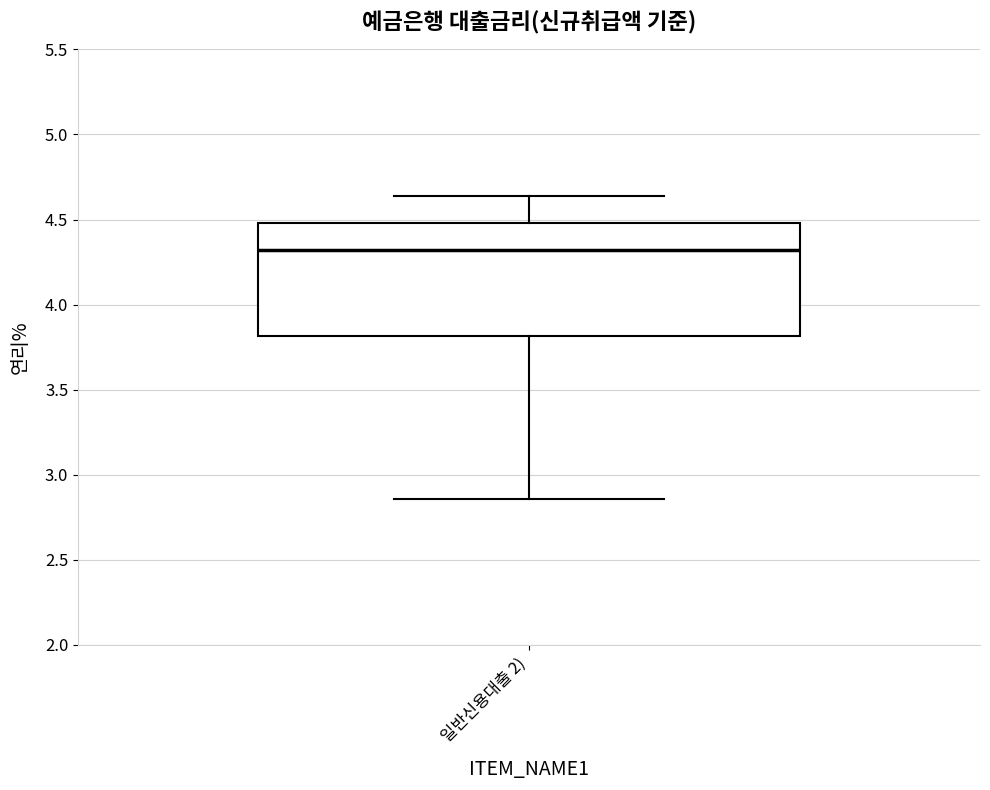

Read this box plot against the y-axis: the position of the median line, the range covered by the box, and the ends of both whiskers. The values are not printed on the chart, so give them approximately, as read against the axis.

median 4.30, box 3.80 to 4.50, whiskers 2.85 to 4.65